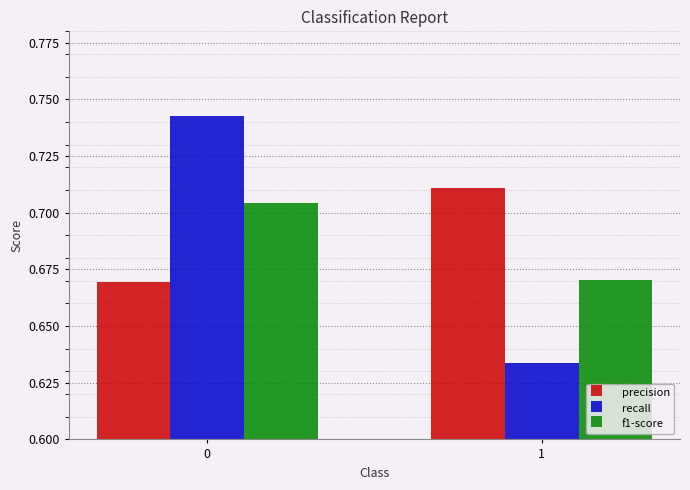

Between 0 and 1, which series saw the biggest shift?

recall